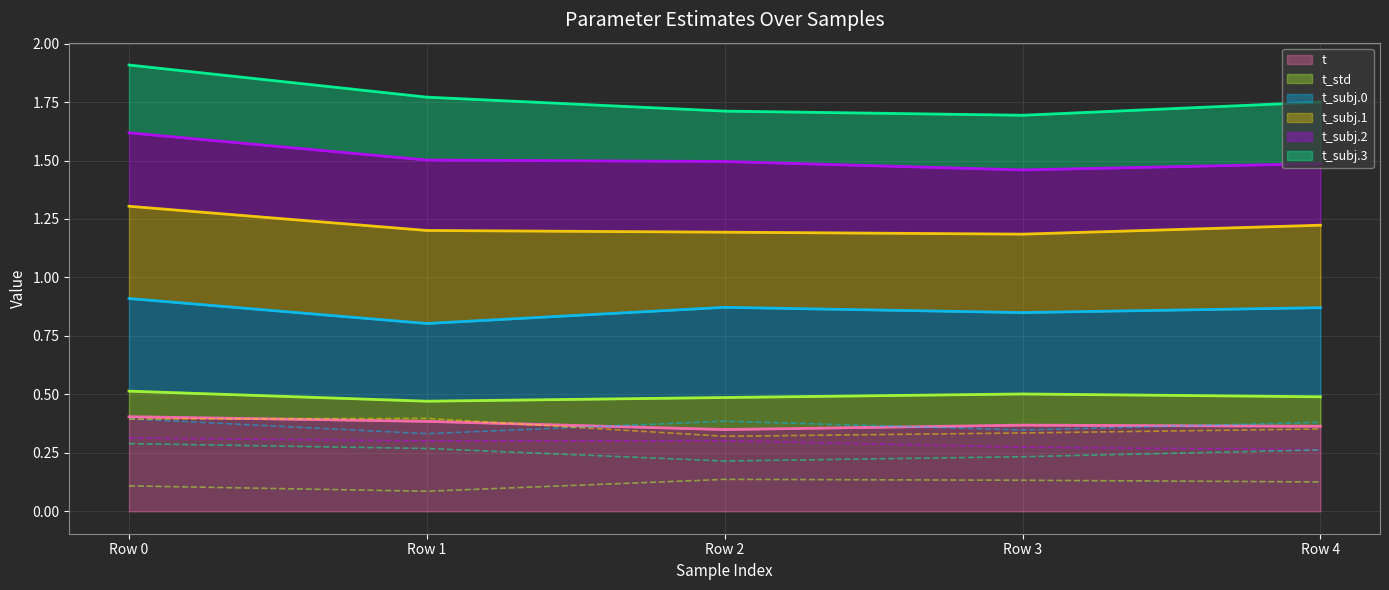

In t_subj.3, how many points are lower than both neighbors (excluding endpoints)?

1